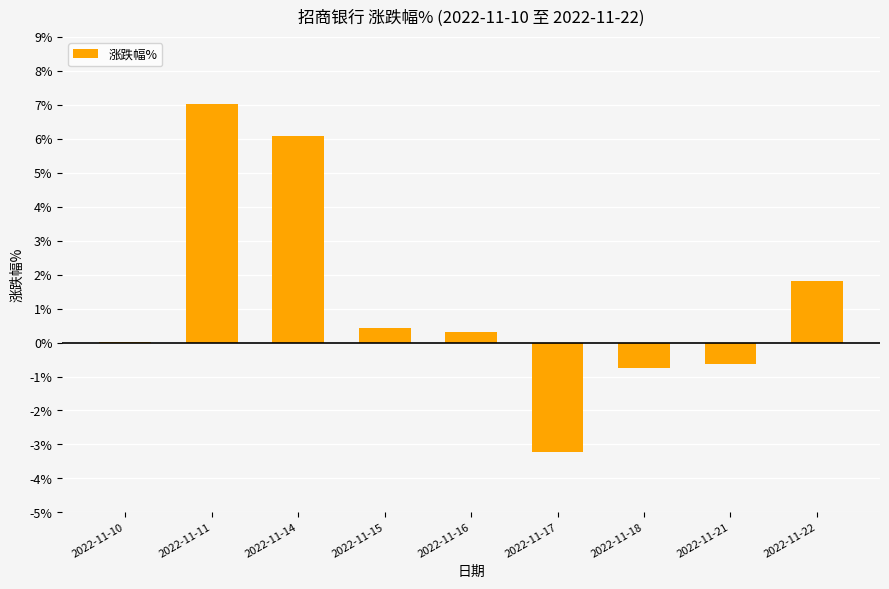

How many distinct data groups are displayed?

1